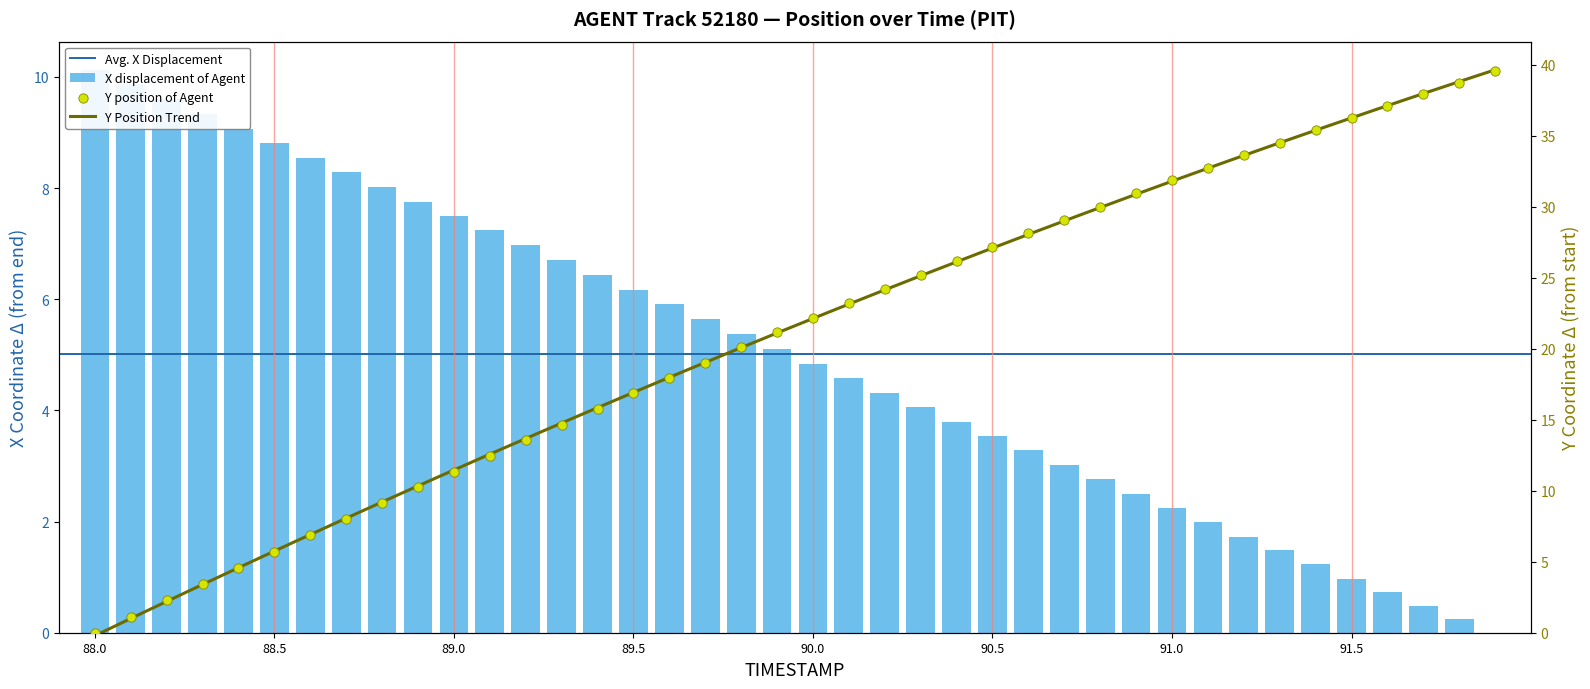

Which series reaches the maximum Y coordinate?

Y